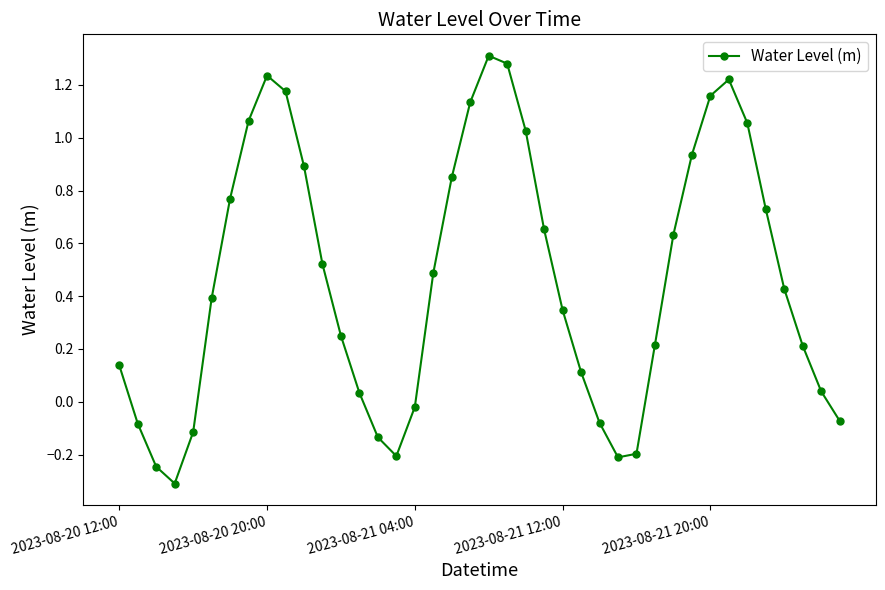

How many interior local peaks (higher than both neighbors) does the data have?

3